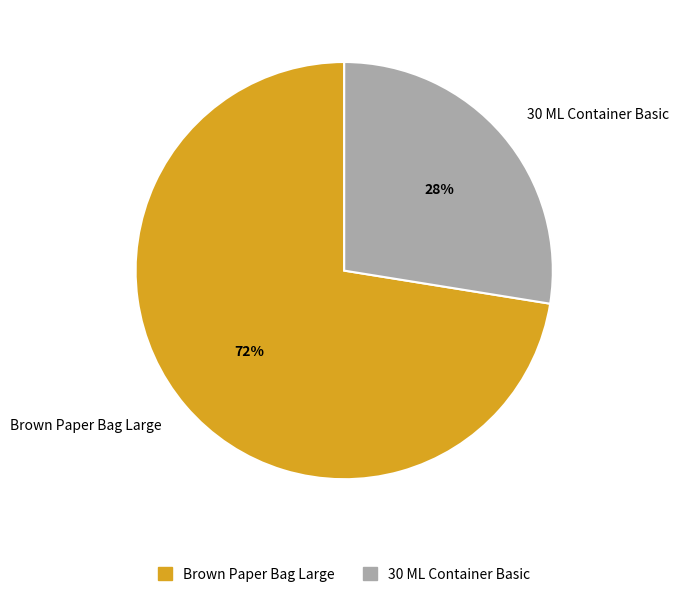

Do 30 ML Container Basic and Brown Paper Bag Large together represent more than half of the pie?

Yes